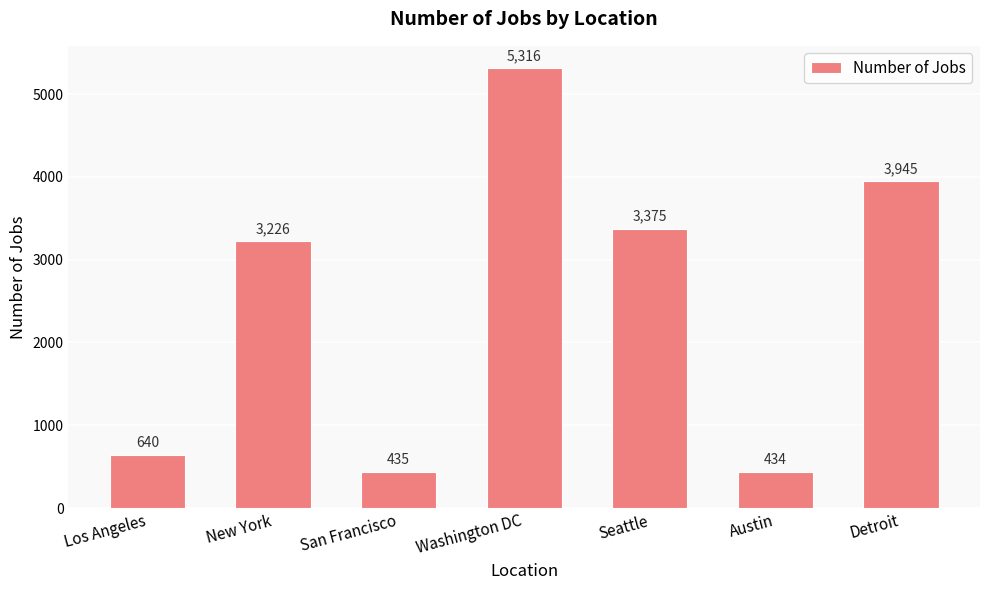

List the labels in order of value, largest first.

Washington DC, Detroit, Seattle, New York, Los Angeles, San Francisco, Austin